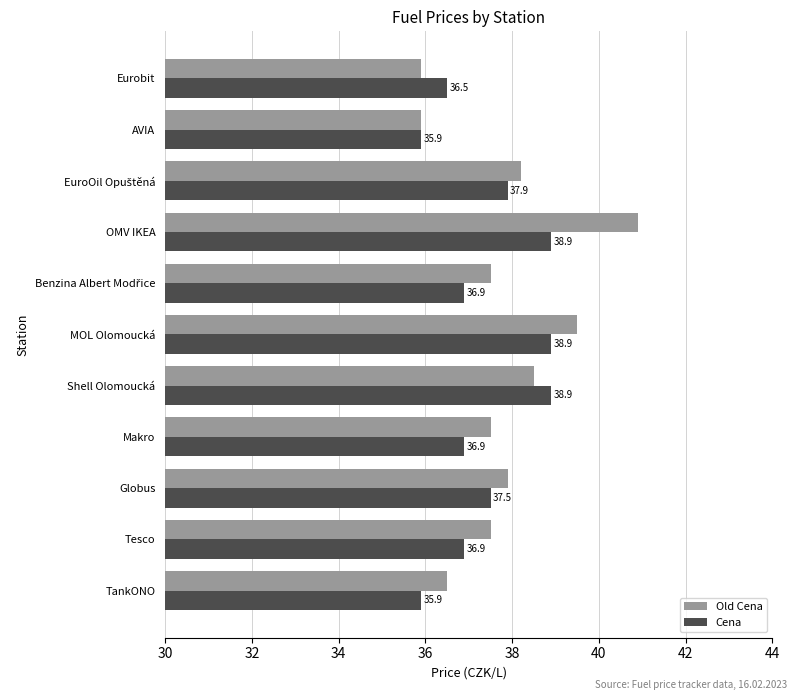

Which series has the largest range (max minus min)?

Old Cena